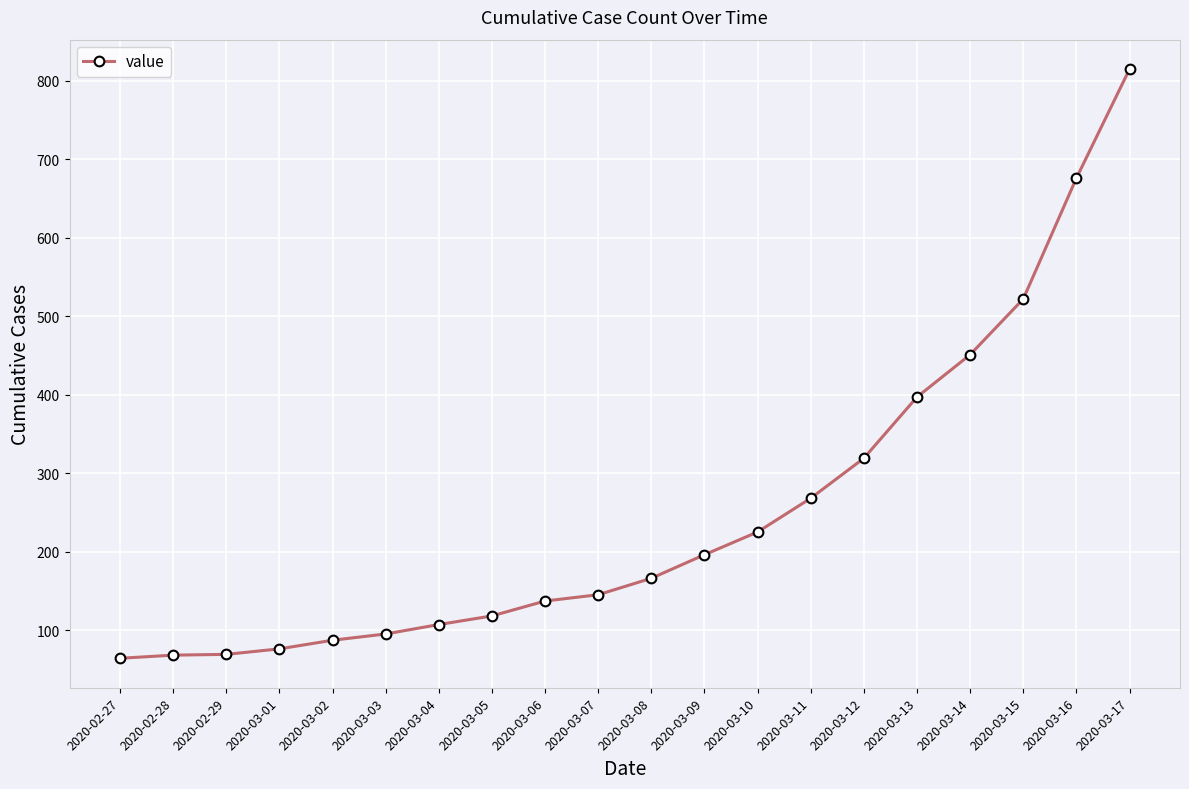

Is it true that the value at 2020-03-06 is 137?

True